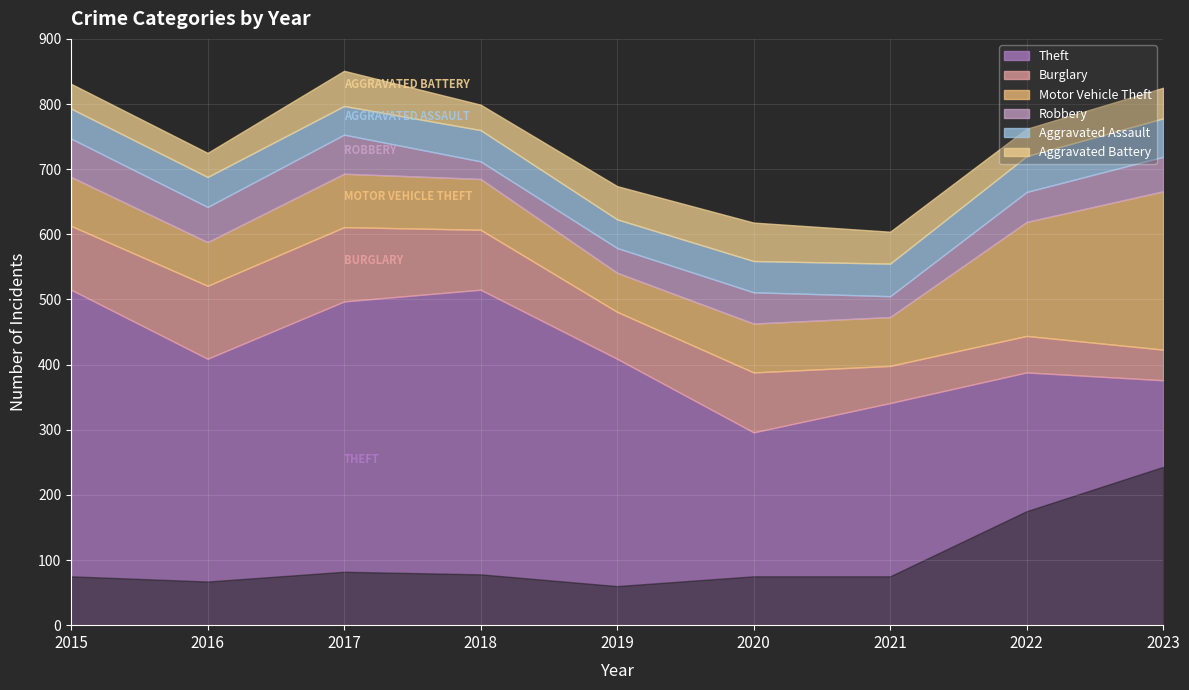

How many values in the Aggravated Assault series are below 48?

4